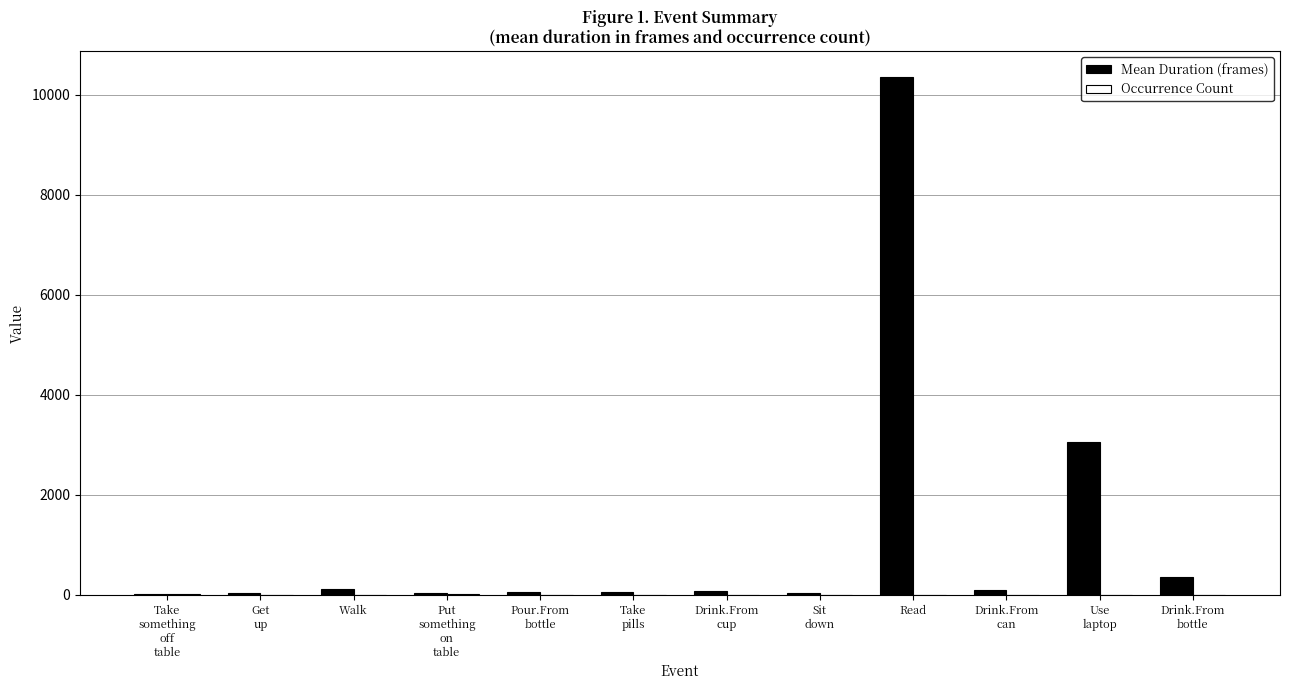

At which label does Mean Duration (frames) reach its peak?

Read